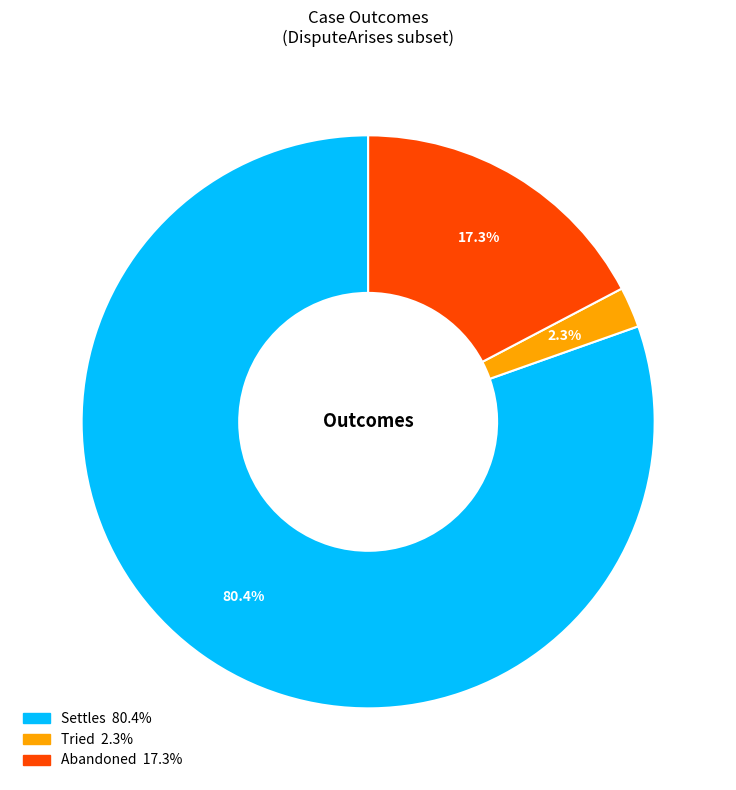

To the nearest percent, what portion does Abandoned represent?

17%